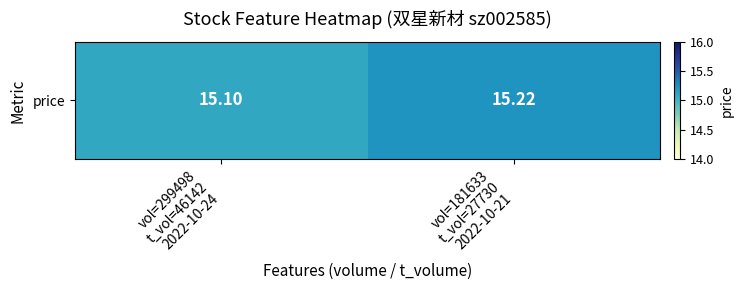

Reading left to right, what are all the values shown in this chart?

15.1	15.2